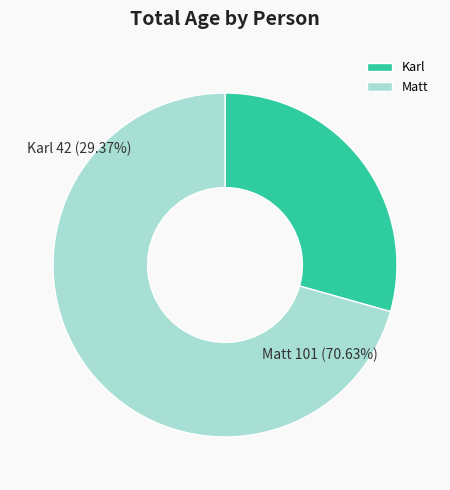

Which category has the biggest portion of the pie?

Matt